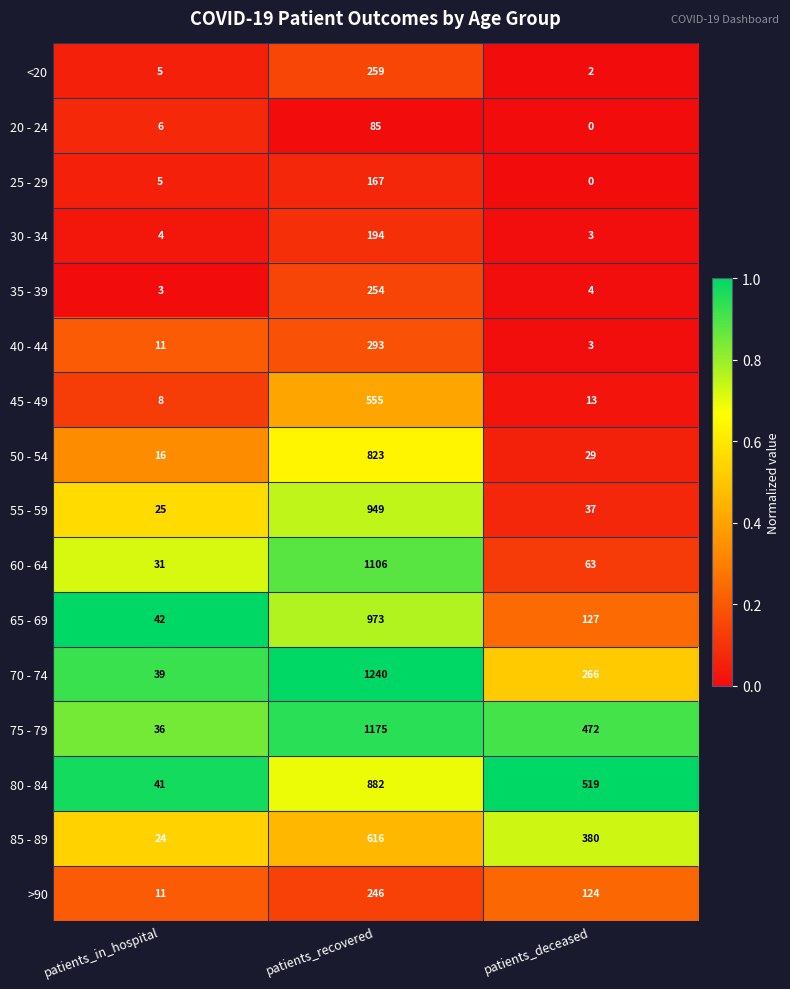

What is the average value of the 30 - 34 series?

67